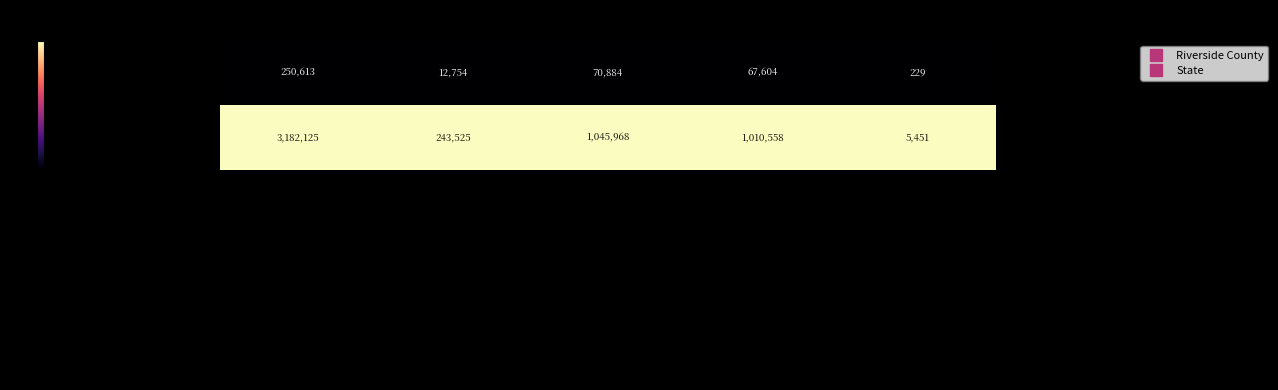

What is the maximum value for State?

3182125